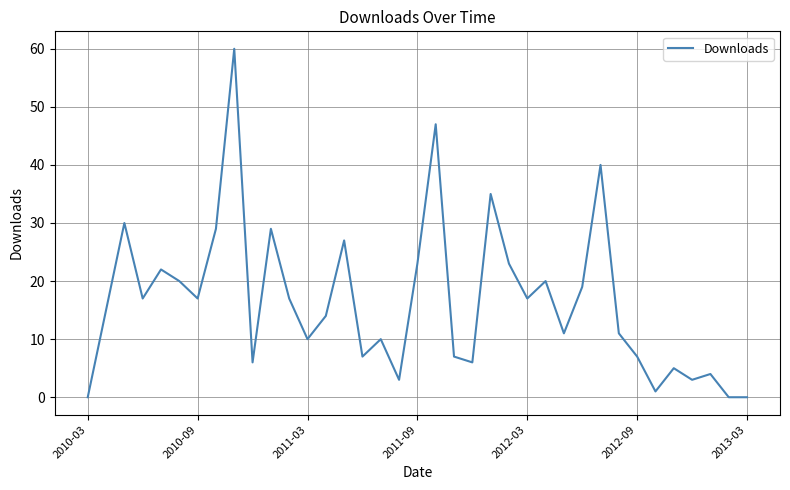

How many interior local peaks (higher than both neighbors) does the data have?

12